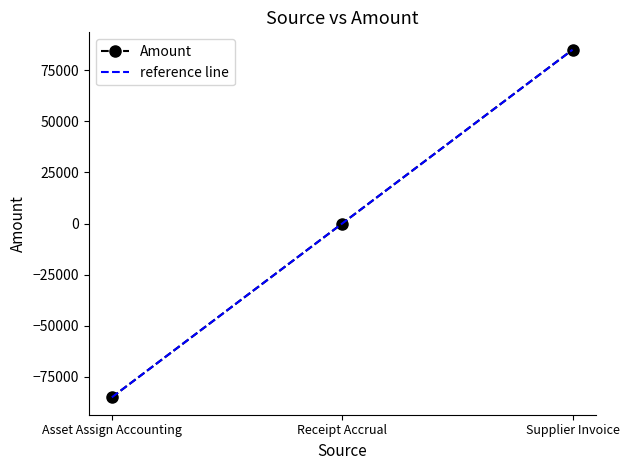

Does the chart display data point markers on the line(s)?

Yes